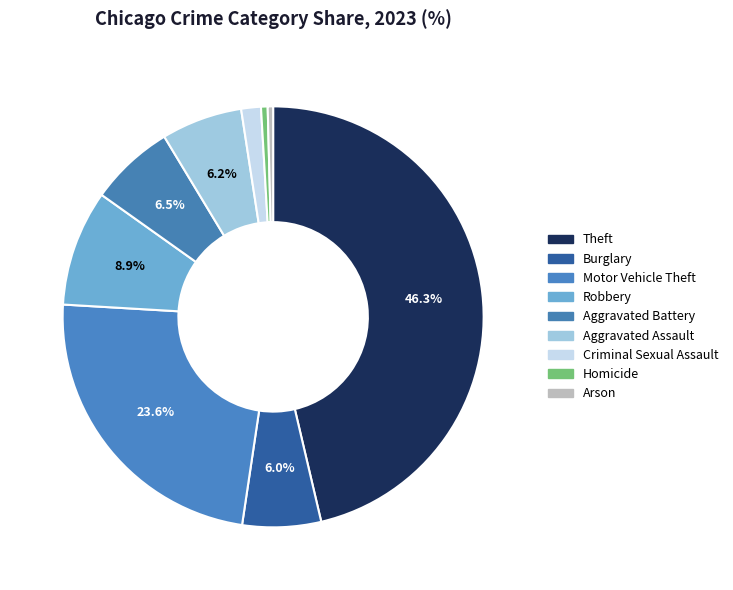

Is it true that Robbery is 1% of the pie?

False